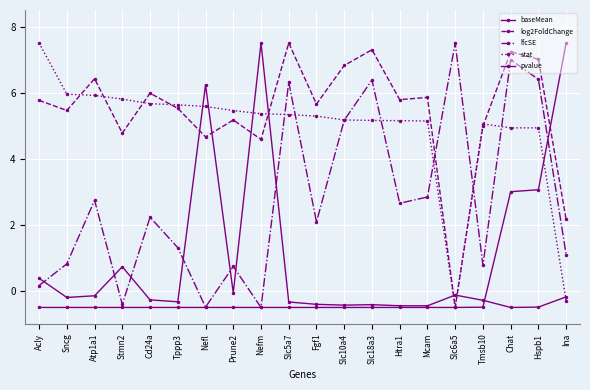

Is the value of pvalue at Hspb1 greater than the value of log2FoldChange at Tmsb10?

No